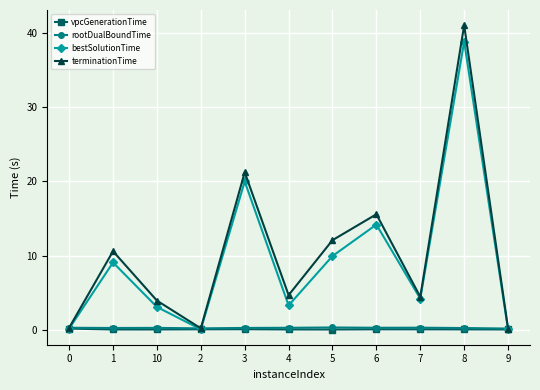

Which label corresponds to the largest value in the chart?

8